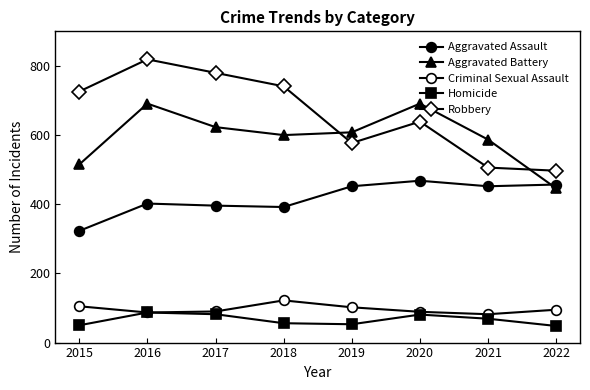

Rank the series at 2022 from highest to lowest value.

Robbery, Aggravated Assault, Aggravated Battery, Criminal Sexual Assault, Homicide